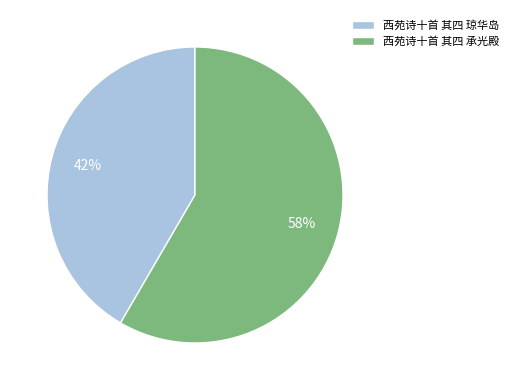

How many slices are in this pie chart?

2